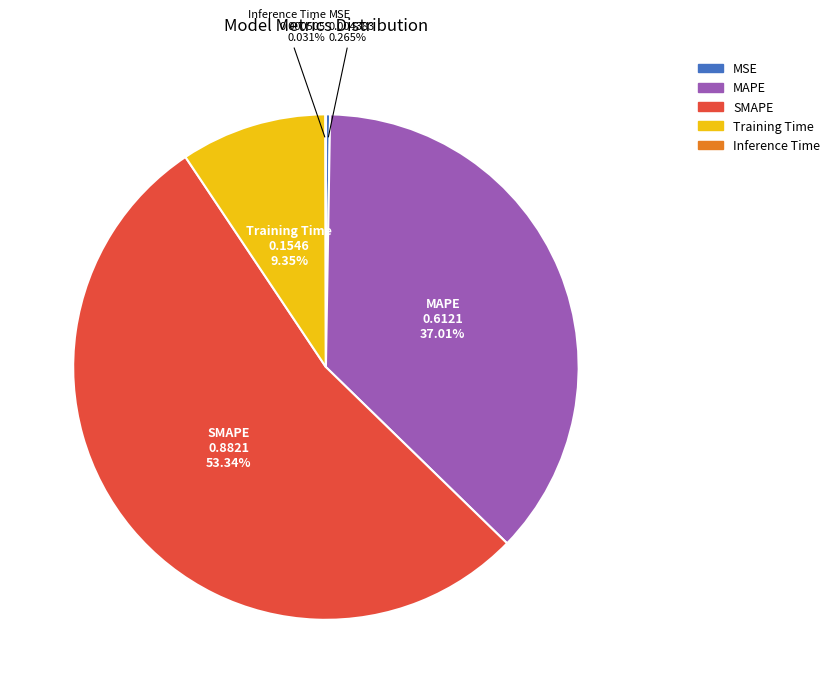

To the nearest percent, what is the difference between the largest and smallest slice percentages?

53%